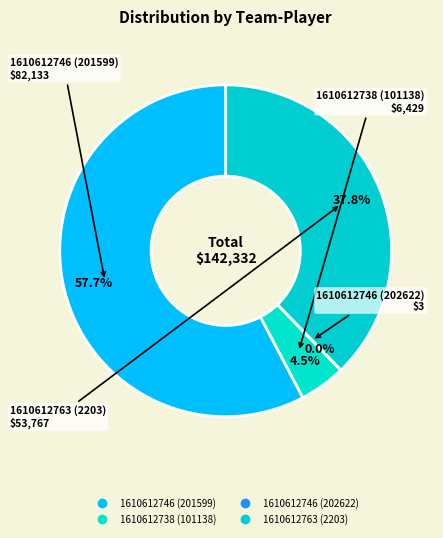

What percentage do 1610612738 (101138) and 1610612746 (201599) together represent?

62.2%